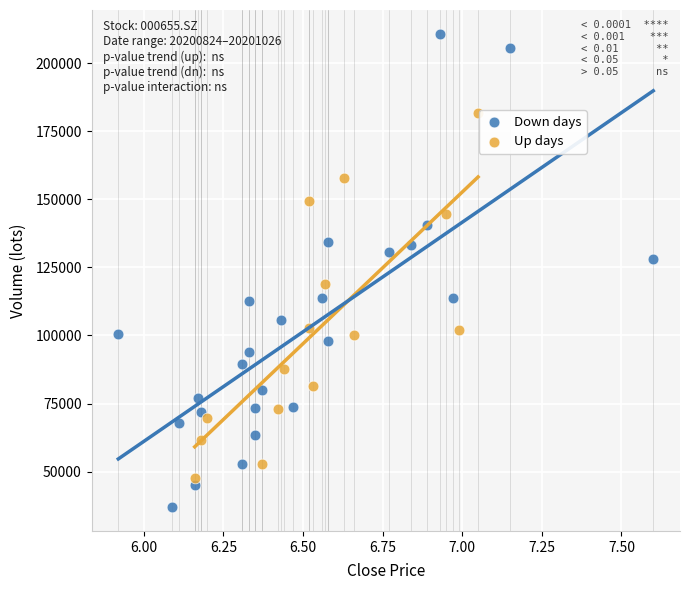

Which series has the largest Y range (max minus min)?

Down days